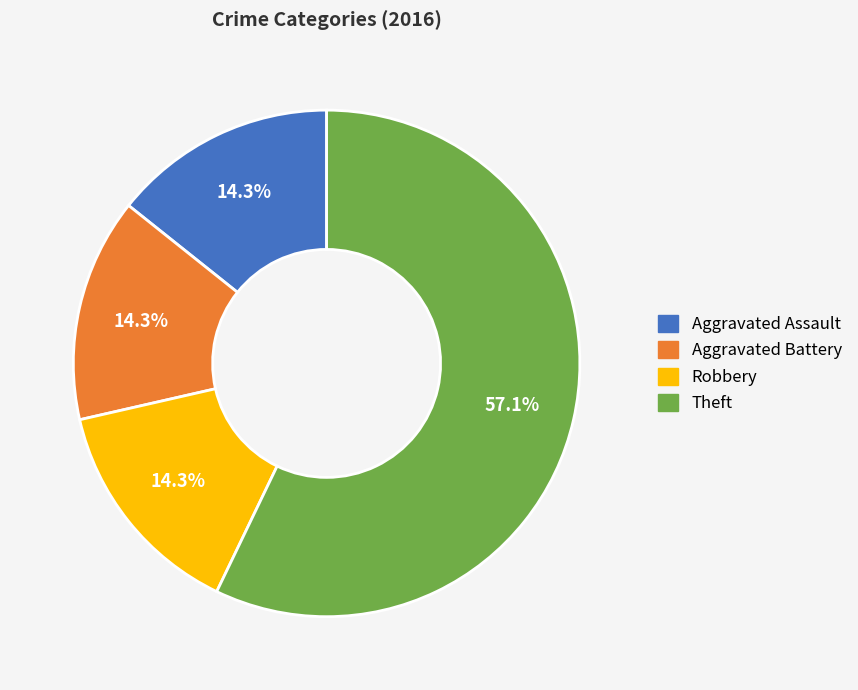

True or false: Theft accounts for 71% of the total.

False